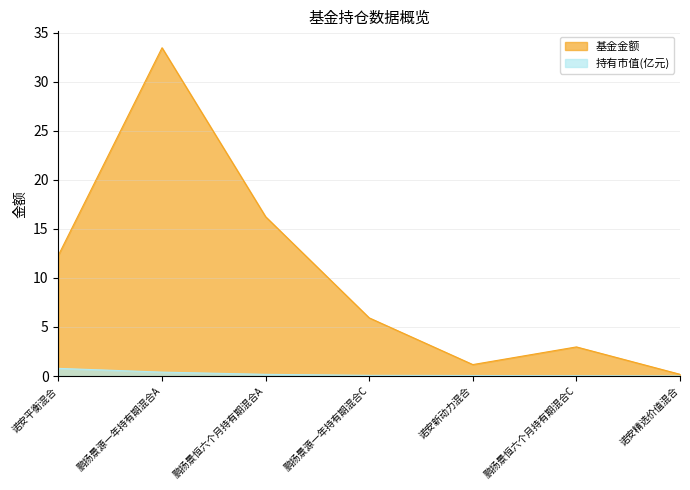

Is it true that 基金金额 equals 0.3 at 诺安精选价值混合?

False